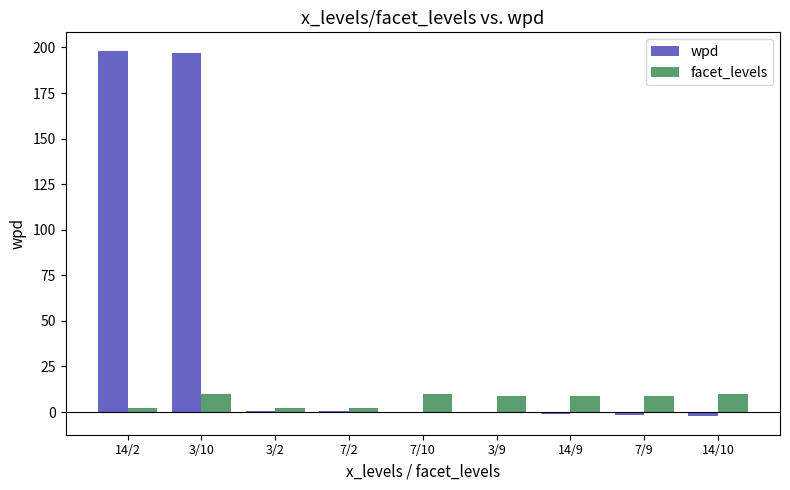

Read the wpd value at 3/10.

197.1